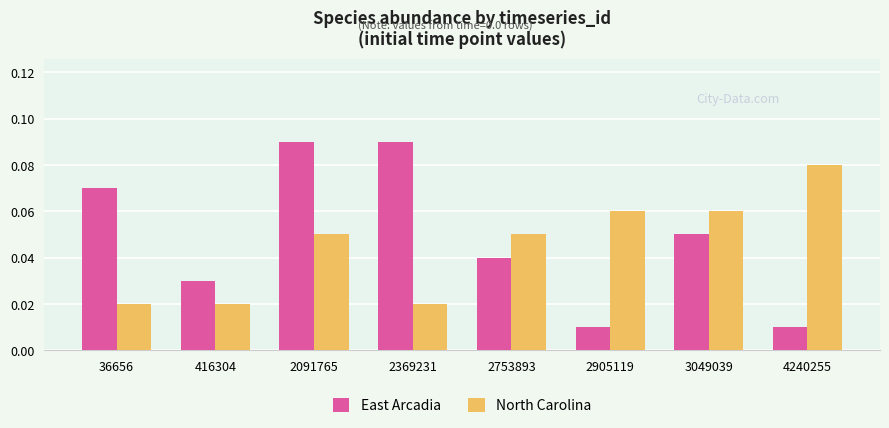

Which series has the largest total across all categories?

East Arcadia